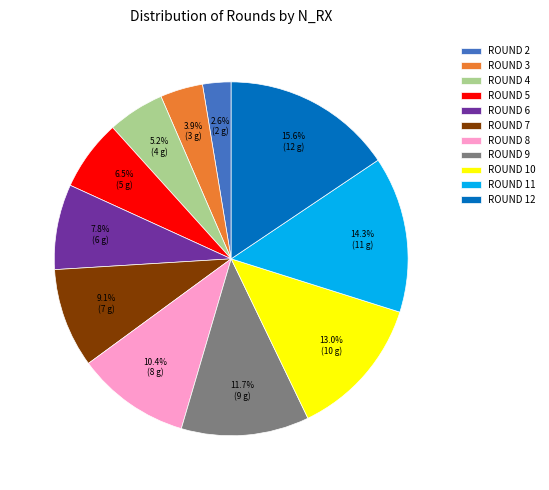

To the nearest percent, what portion does ROUND 9 represent?

12%